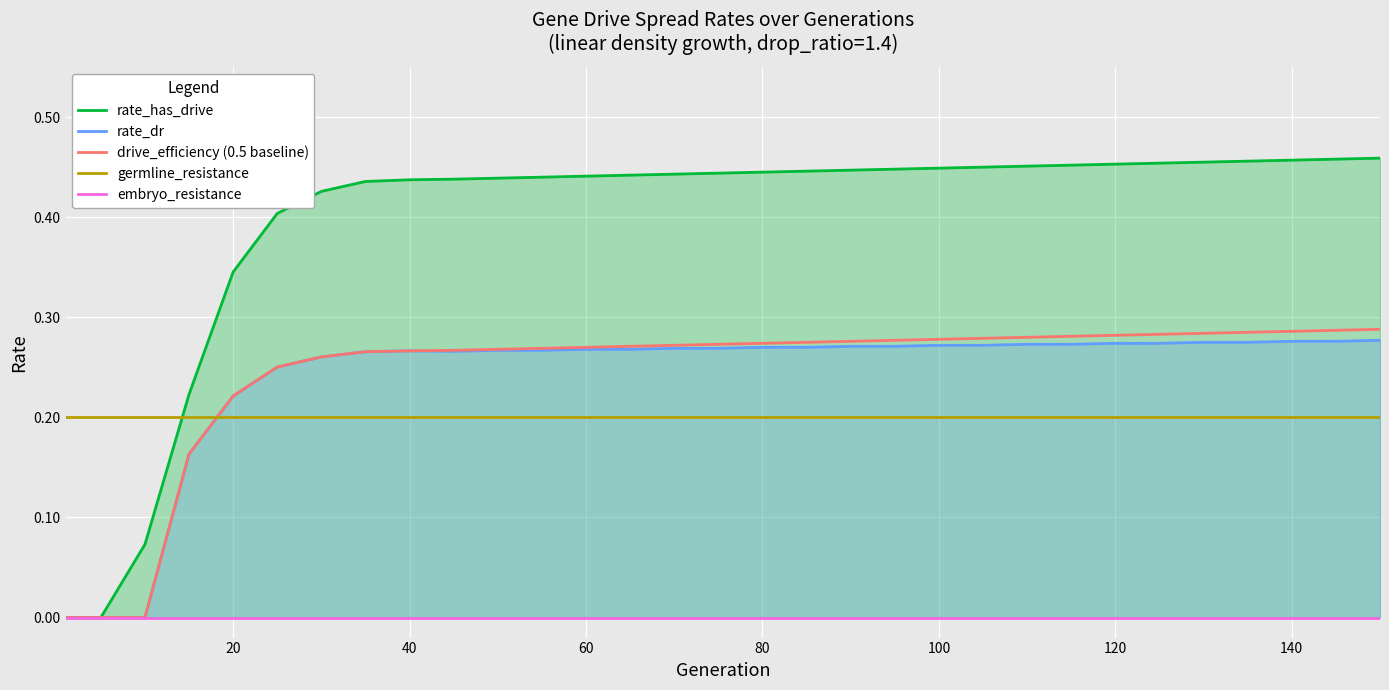

How many intersections are there between germline_resistance and rate_dr?

1